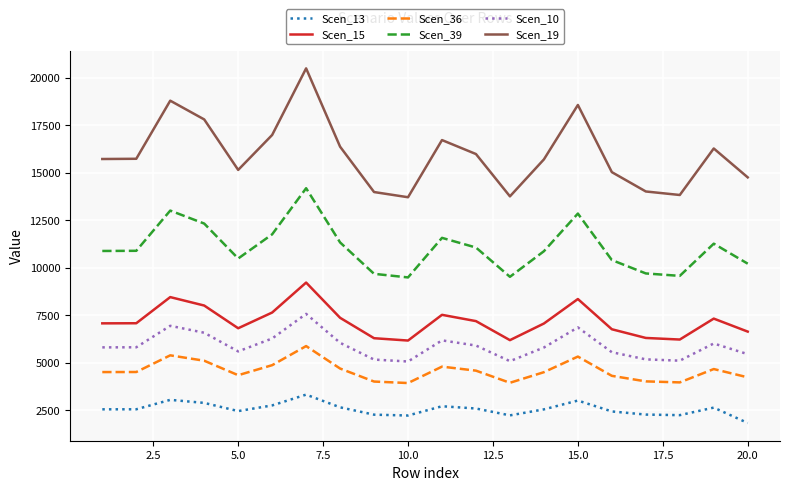

Which series has the largest total across all categories?

Scen_19